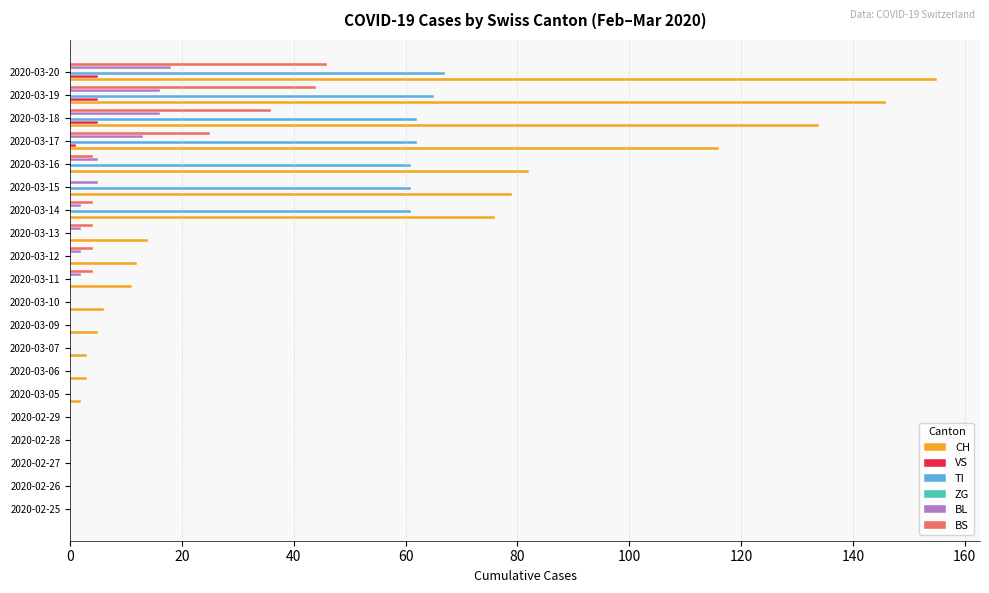

Between 2020-03-07 and 2020-03-14, which series saw the biggest shift?

CH